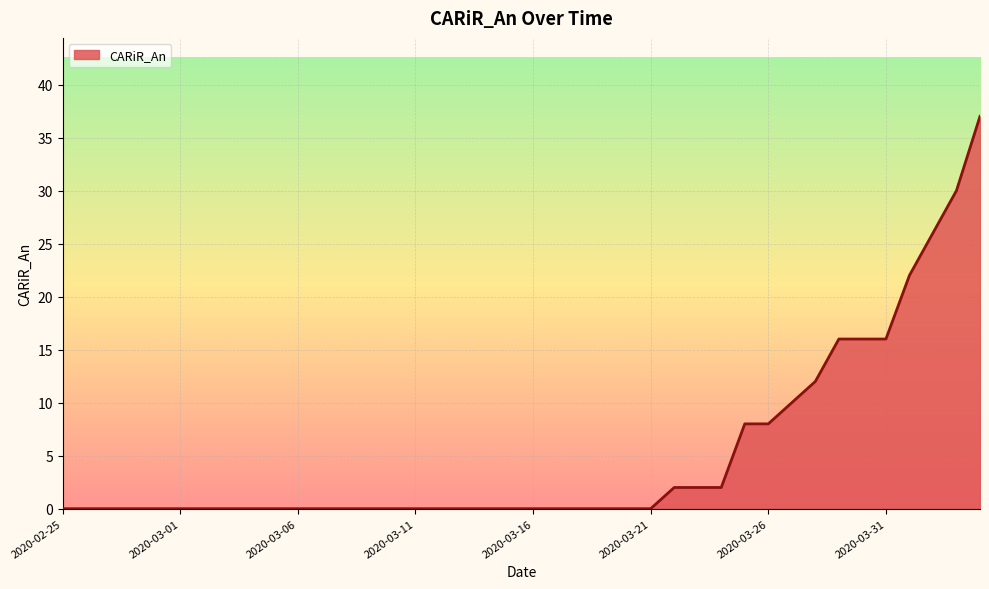

What is the greatest value displayed?

37